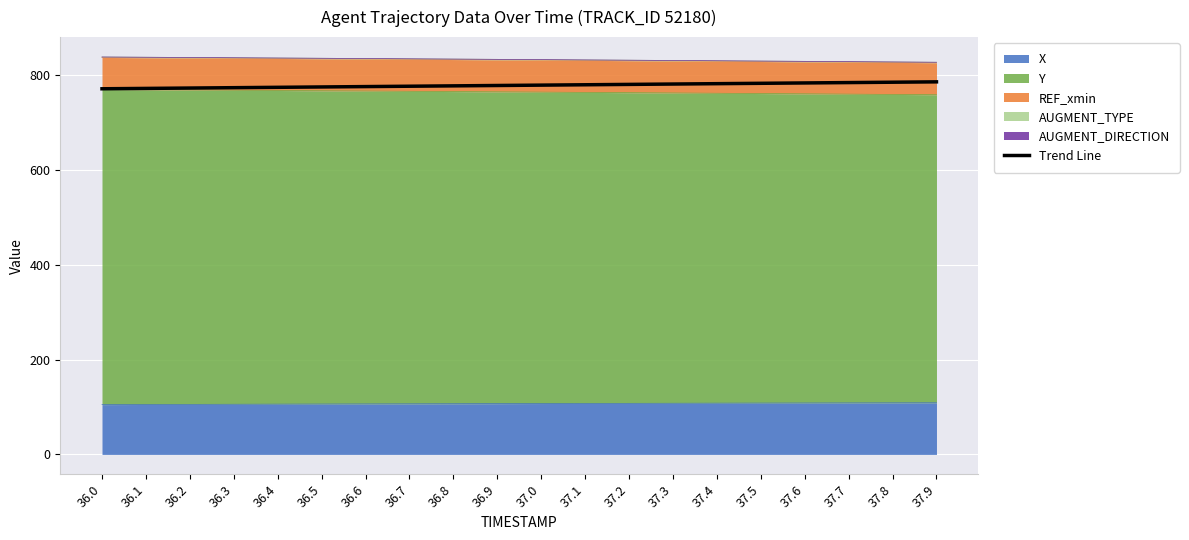

List the labels in order of value, largest first.

37.9, 37.8, 37.7, 37.6, 37.5, 37.4, 37.3, 37.2, 37.1, 37.0, 36.9, 36.8, 36.7, 36.6, 36.5, 36.4, 36.3, 36.2, 36.1, 36.0